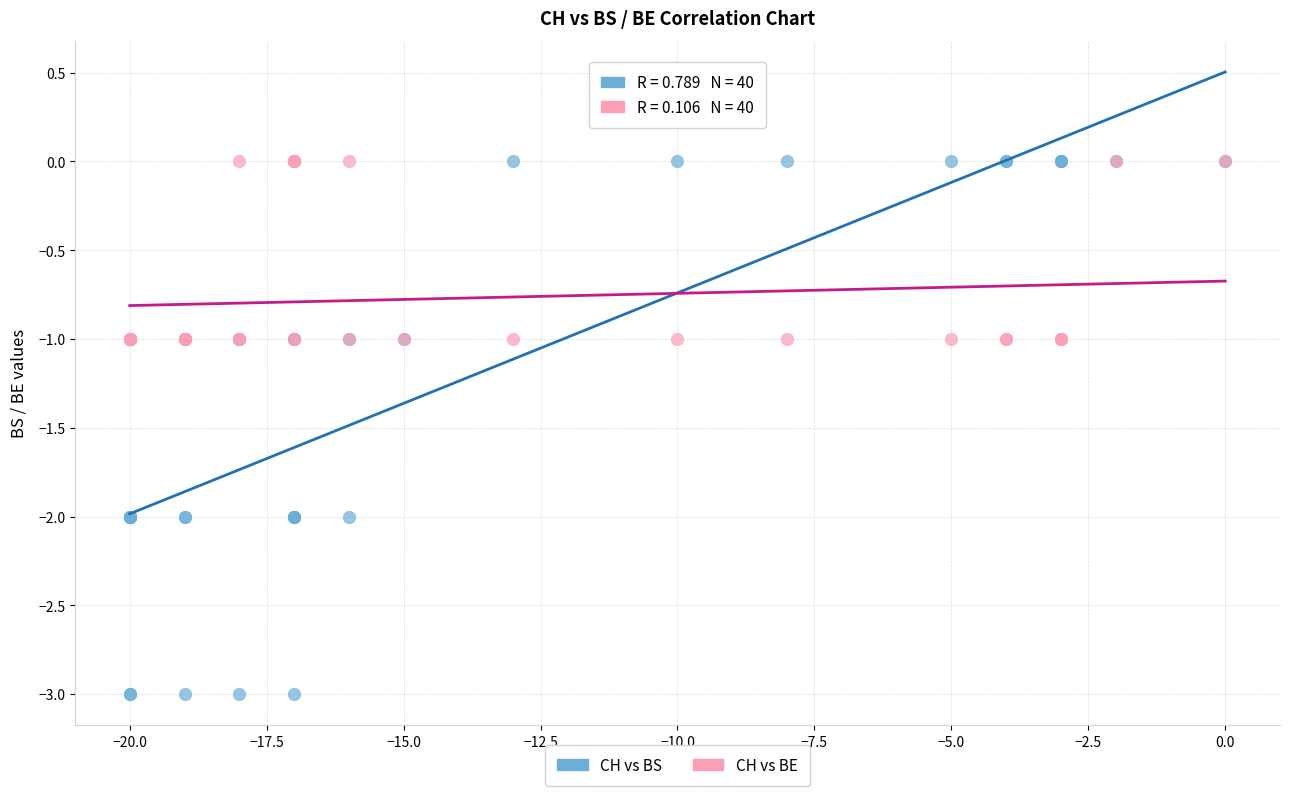

What are all the series names shown in the legend?

CH vs BS, CH vs BE